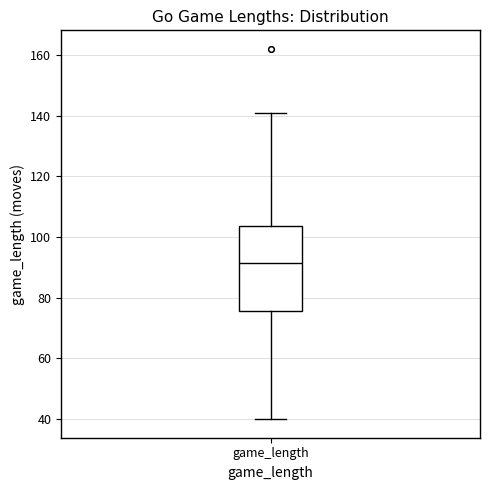

Transcribe this box plot: give where the median line is, the range the box spans, and where the two whiskers end, as read against the y-axis. The values are not printed on the chart, so give them approximately, as read against the axis.

median 92, box 76 to 104, whiskers 40 to 142